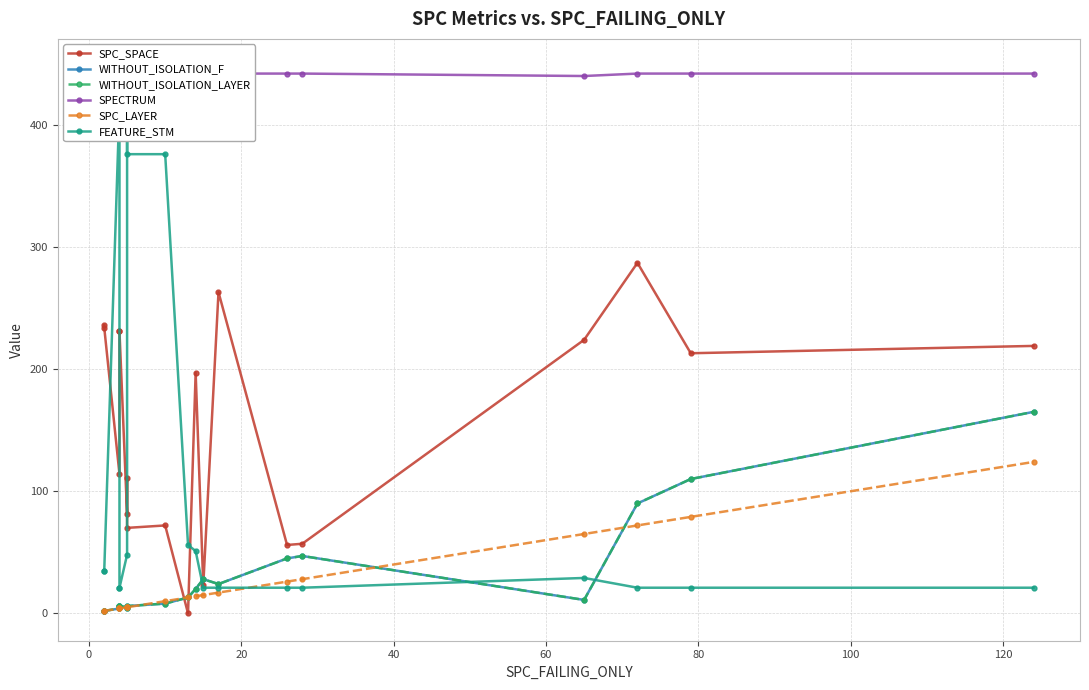

How many times do WITHOUT_ISOLATION_LAYER and SPC_LAYER cross each other?

4